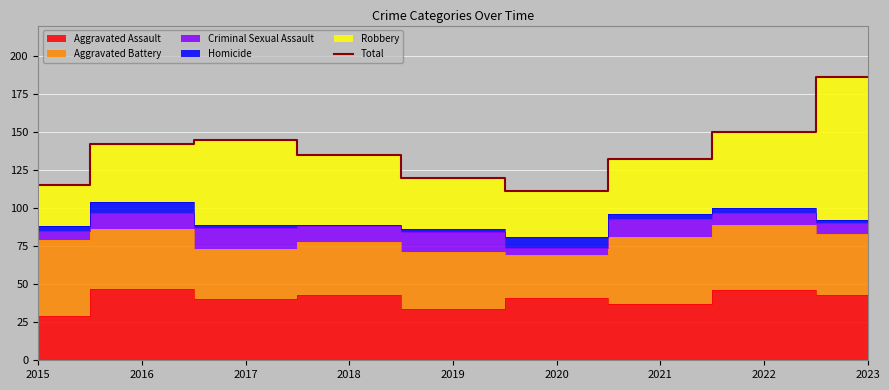

Reading left to right, extract all data points from this chart.

2015=115	2016=142	2017=145	2018=135	2019=120	2020=111	2021=132	2022=150	2023=186